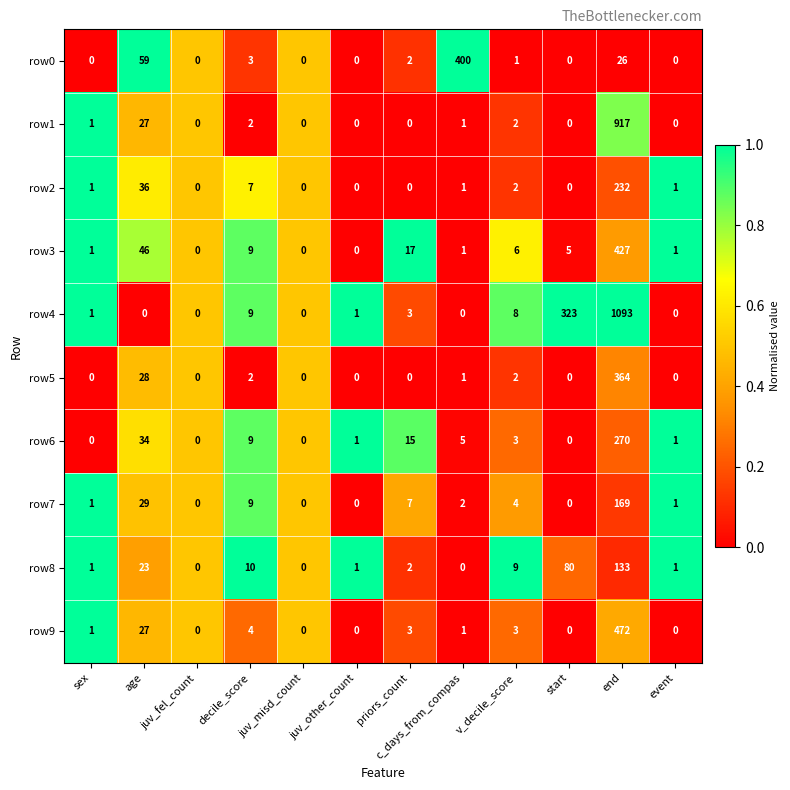

The row0 series shows 0 at juv_misd_count. True or false?

True